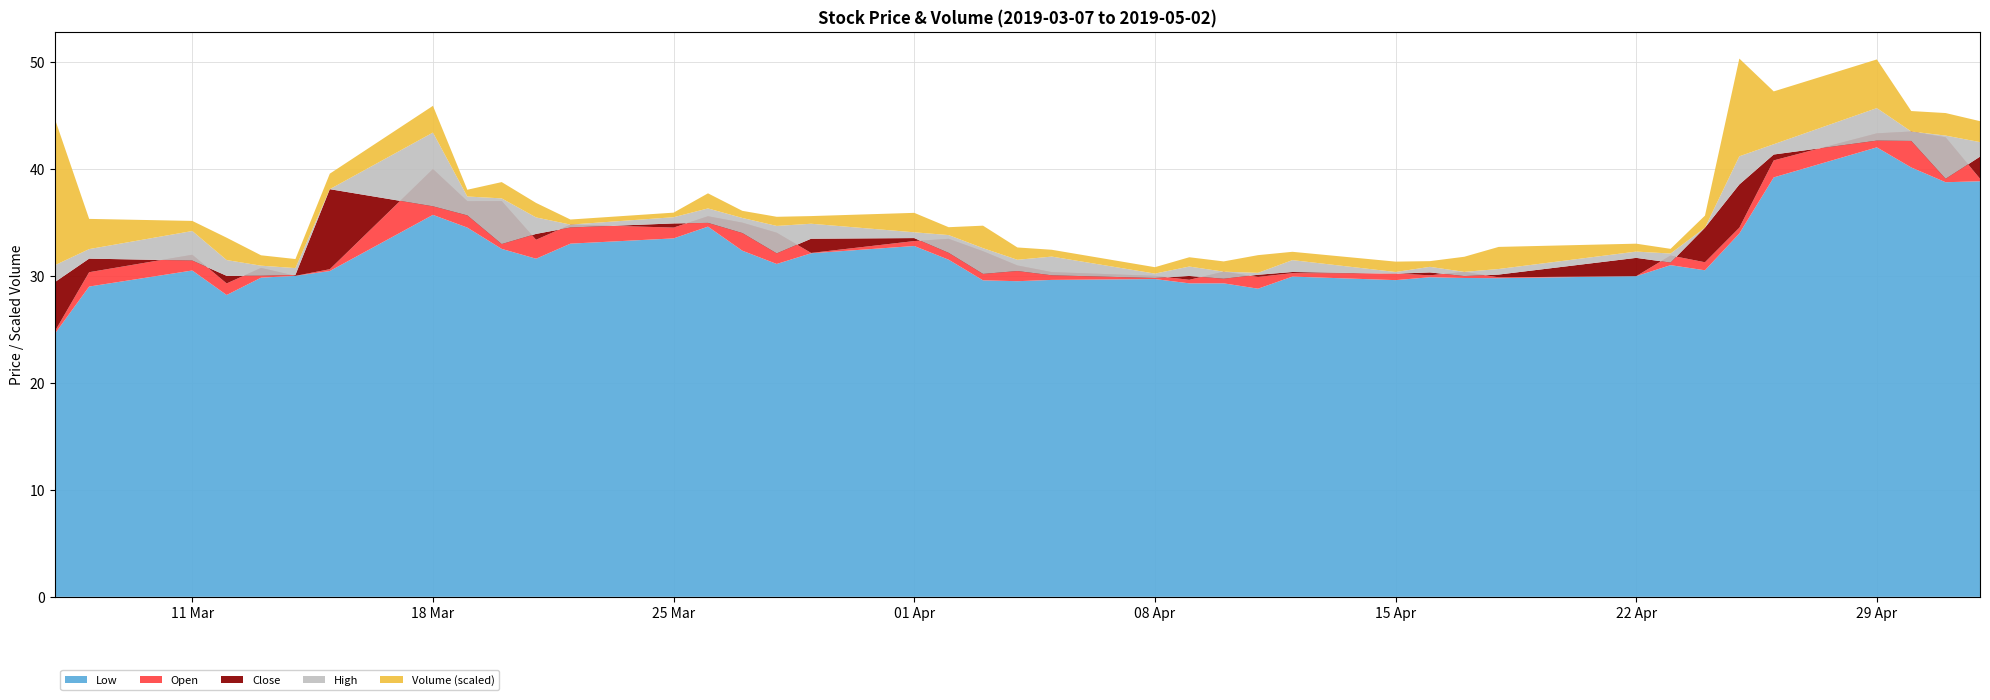

Reading left to right, transcribe all the data shown in this chart.

Low: 2019-03-07=24.6	2019-03-08=29.0	2019-03-11=30.5	2019-03-12=28.2	2019-03-13=29.8	2019-03-14=30.0	2019-03-15=30.4	2019-03-18=35.7	2019-03-19=34.5	2019-03-20=32.5	2019-03-21=31.6	2019-03-22=33.0	2019-03-25=33.5	2019-03-26=34.6	2019-03-27=32.4	2019-03-28=31.1	2019-03-29=32.1	2019-04-01=32.8	2019-04-02=31.5	2019-04-03=29.6	2019-04-04=29.5	2019-04-05=29.6	2019-04-08=29.7	2019-04-09=29.3	2019-04-10=29.3	2019-04-11=28.8	2019-04-12=29.9	2019-04-15=29.6	2019-04-16=29.9	2019-04-17=29.8	2019-04-18=29.8	2019-04-22=30.0	2019-04-23=31.0	2019-04-24=30.5	2019-04-25=34.0	2019-04-26=39.2	2019-04-29=42.0	2019-04-30=40.1	2019-05-01=38.8	2019-05-02=38.8
Open: 2019-03-07=24.8	2019-03-08=30.3	2019-03-11=32.0	2019-03-12=29.3	2019-03-13=30.7	2019-03-14=30.0	2019-03-15=30.6	2019-03-18=40.0	2019-03-19=37.0	2019-03-20=37.0	2019-03-21=33.4	2019-03-22=34.8	2019-03-25=34.5	2019-03-26=35.6	2019-03-27=35.0	2019-03-28=34.0	2019-03-29=32.1	2019-04-01=33.2	2019-04-02=33.5	2019-04-03=32.3	2019-04-04=31.0	2019-04-05=30.4	2019-04-08=30.0	2019-04-09=29.6	2019-04-10=30.4	2019-04-11=29.9	2019-04-12=30.2	2019-04-15=30.2	2019-04-16=30.1	2019-04-17=30.4	2019-04-18=29.9	2019-04-22=30.0	2019-04-23=31.9	2019-04-24=31.3	2019-04-25=34.5	2019-04-26=40.8	2019-04-29=43.3	2019-04-30=43.5	2019-05-01=43.0	2019-05-02=39.1
Close: 2019-03-07=29.4	2019-03-08=31.6	2019-03-11=31.4	2019-03-12=30.0	2019-03-13=30.0	2019-03-14=30.1	2019-03-15=38.1	2019-03-18=36.5	2019-03-19=35.6	2019-03-20=33.0	2019-03-21=33.9	2019-03-22=34.5	2019-03-25=34.9	2019-03-26=35.0	2019-03-27=34.0	2019-03-28=32.1	2019-03-29=33.5	2019-04-01=33.5	2019-04-02=32.1	2019-04-03=30.2	2019-04-04=30.4	2019-04-05=30.1	2019-04-08=29.8	2019-04-09=30.0	2019-04-10=29.7	2019-04-11=30.1	2019-04-12=30.4	2019-04-15=30.2	2019-04-16=30.3	2019-04-17=30.0	2019-04-18=30.1	2019-04-22=31.7	2019-04-23=31.2	2019-04-24=34.5	2019-04-25=38.5	2019-04-26=41.3	2019-04-29=42.6	2019-04-30=42.6	2019-05-01=39.1	2019-05-02=41.1
High: 2019-03-07=31.0	2019-03-08=32.5	2019-03-11=34.2	2019-03-12=31.5	2019-03-13=30.9	2019-03-14=30.7	2019-03-15=38.1	2019-03-18=43.4	2019-03-19=37.4	2019-03-20=37.2	2019-03-21=35.5	2019-03-22=34.8	2019-03-25=35.5	2019-03-26=36.3	2019-03-27=35.4	2019-03-28=34.7	2019-03-29=34.9	2019-04-01=34.1	2019-04-02=33.8	2019-04-03=32.6	2019-04-04=31.5	2019-04-05=31.8	2019-04-08=30.2	2019-04-09=30.9	2019-04-10=30.4	2019-04-11=30.3	2019-04-12=31.5	2019-04-15=30.4	2019-04-16=30.8	2019-04-17=30.4	2019-04-18=30.6	2019-04-22=32.3	2019-04-23=32.1	2019-04-24=34.5	2019-04-25=41.2	2019-04-26=42.3	2019-04-29=45.7	2019-04-30=43.5	2019-05-01=43.1	2019-05-02=42.5
Volume: 2019-03-07=3162200.0	2019-03-08=651400.0	2019-03-11=217800.0	2019-03-12=482100.0	2019-03-13=223900.0	2019-03-14=195100.0	2019-03-15=334400.0	2019-03-18=576800.0	2019-03-19=145600.0	2019-03-20=351400.0	2019-03-21=312900.0	2019-03-22=109400.0	2019-03-25=98500.0	2019-03-26=325700.0	2019-03-27=153700.0	2019-03-28=197100.0	2019-03-29=165100.0	2019-04-01=419400.0	2019-04-02=169900.0	2019-04-03=484400.0	2019-04-04=266200.0	2019-04-05=147100.0	2019-04-08=138100.0	2019-04-09=200300.0	2019-04-10=221200.0	2019-04-11=381900.0	2019-04-12=179200.0	2019-04-15=223600.0	2019-04-16=123100.0	2019-04-17=326200.0	2019-04-18=476500.0	2019-04-22=170800.0	2019-04-23=101100.0	2019-04-24=260900.0	2019-04-25=2107400.0	2019-04-26=1139800.0	2019-04-29=1049300.0	2019-04-30=441500.0	2019-05-01=485900.0	2019-05-02=451600.0